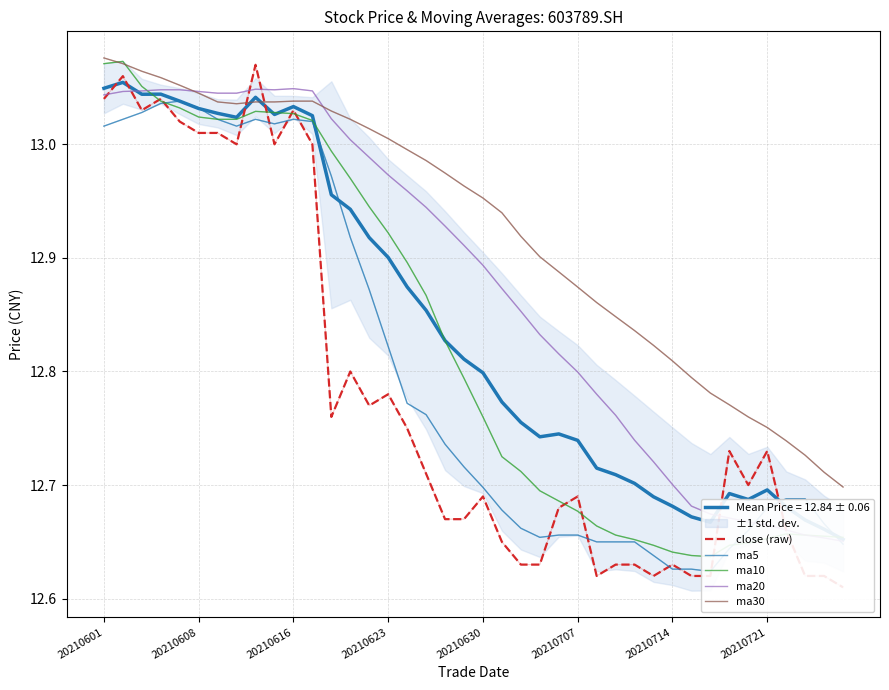

Is this an area chart (filled region under the line)?

No